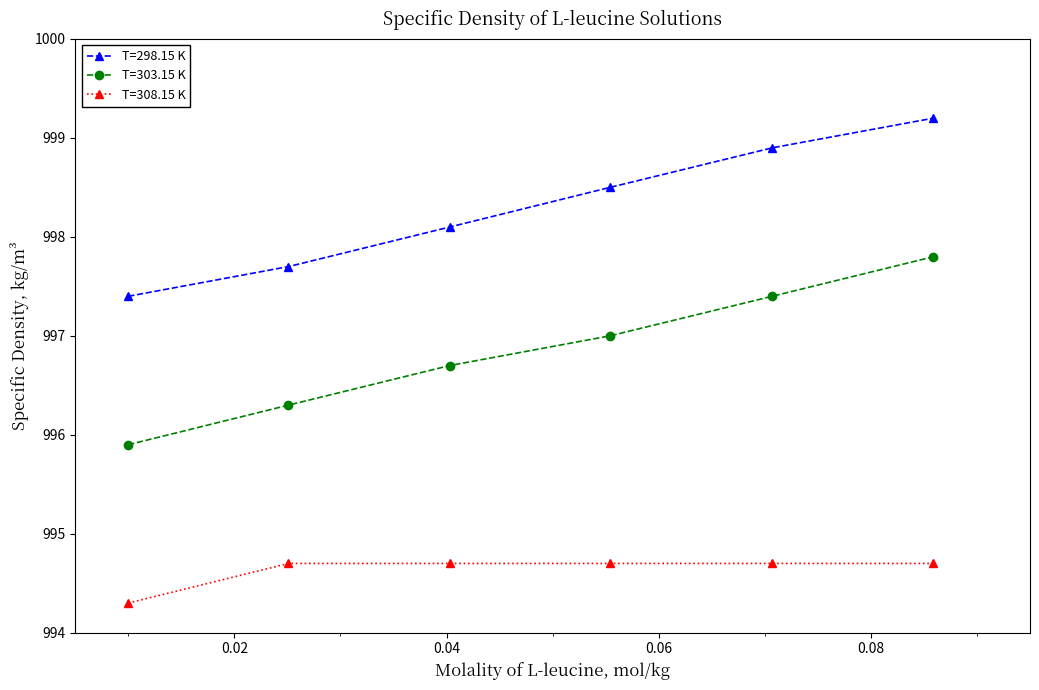

What is the value of the T=298.15 K point at the 5th from the left?

998.9